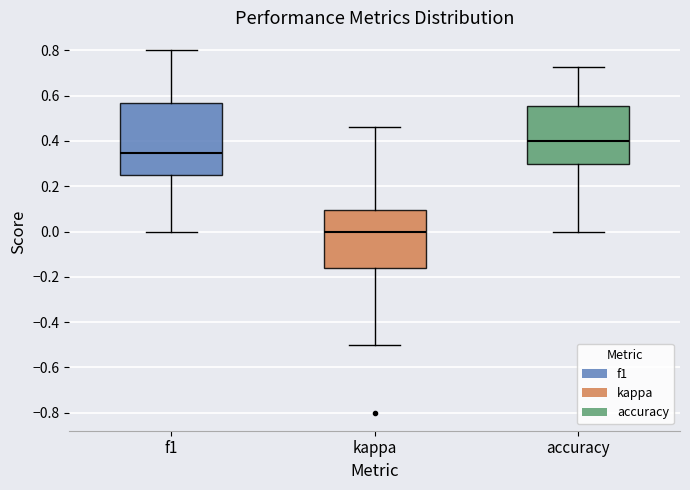

Which box's median line is the highest?

accuracy